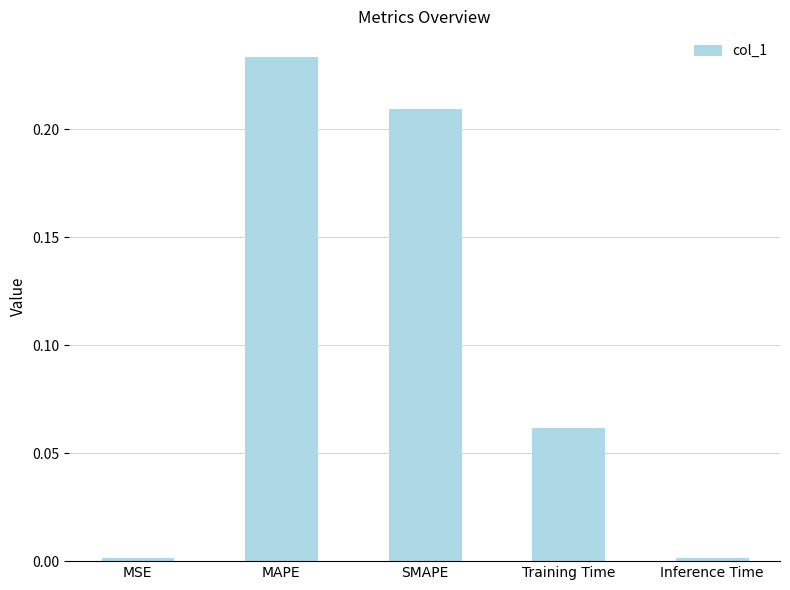

Between SMAPE and MSE, which is larger?

SMAPE